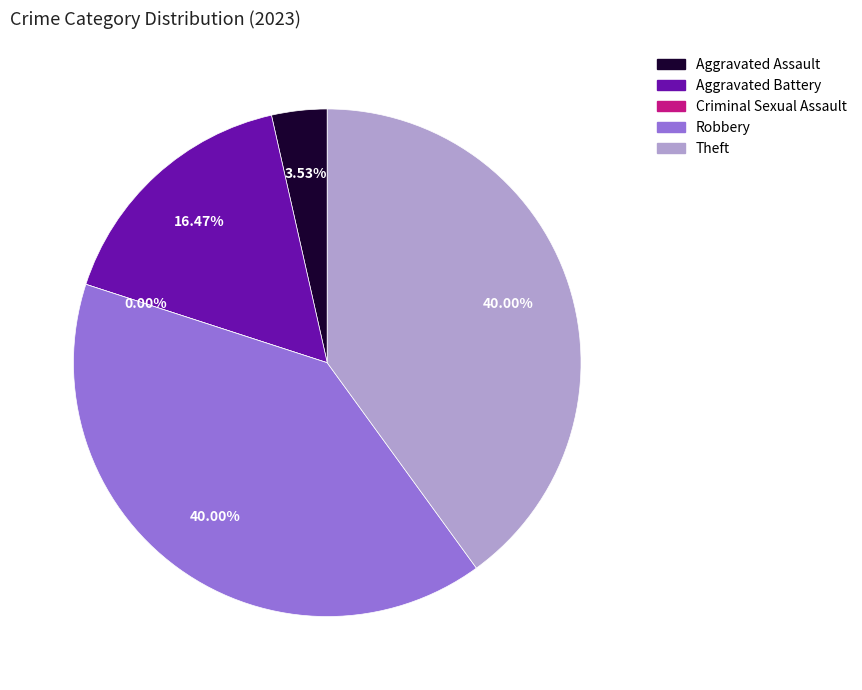

Do Aggravated Battery and Robbery together represent more than half of the pie?

Yes